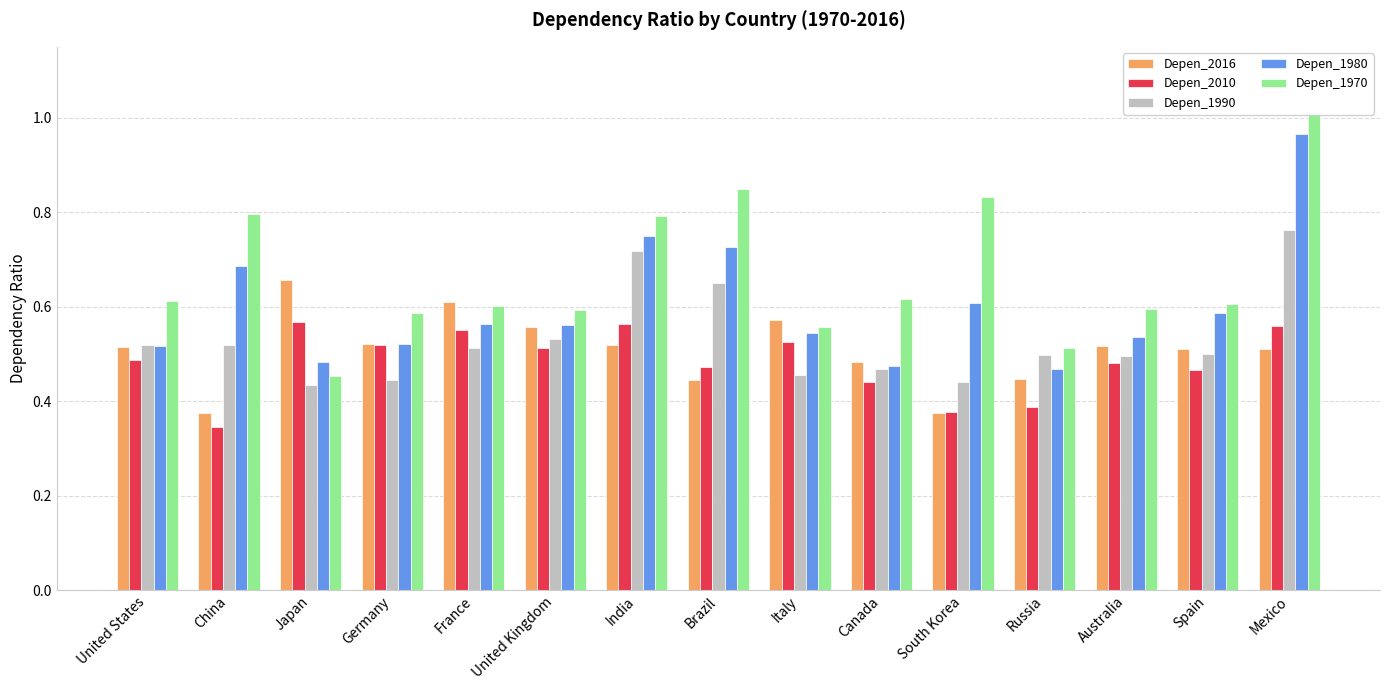

How many data points does each series have?

15